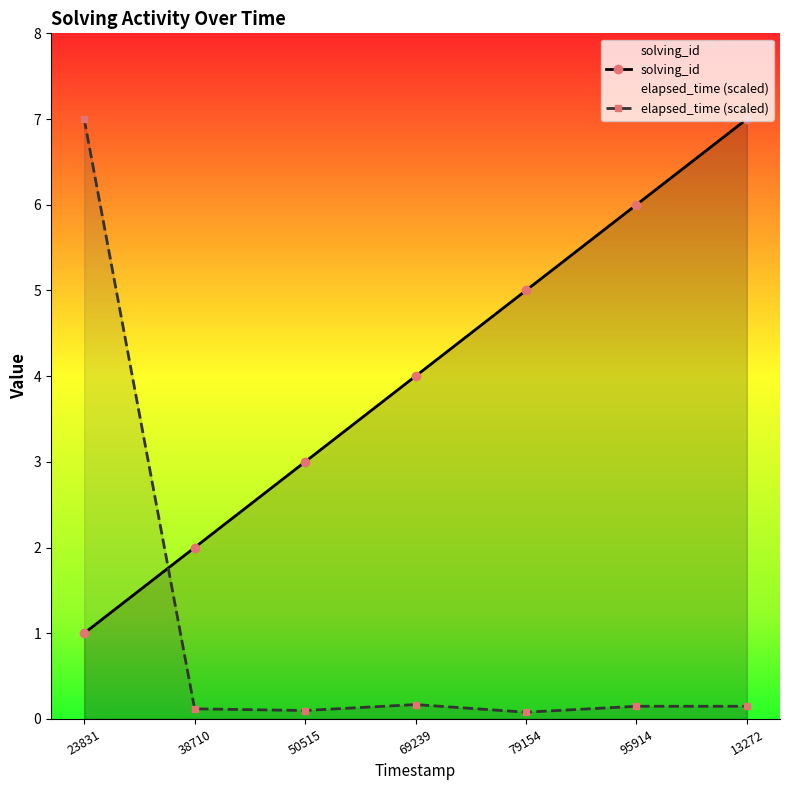

At which category does elapsed_time (scaled) reach its first local peak?

69239